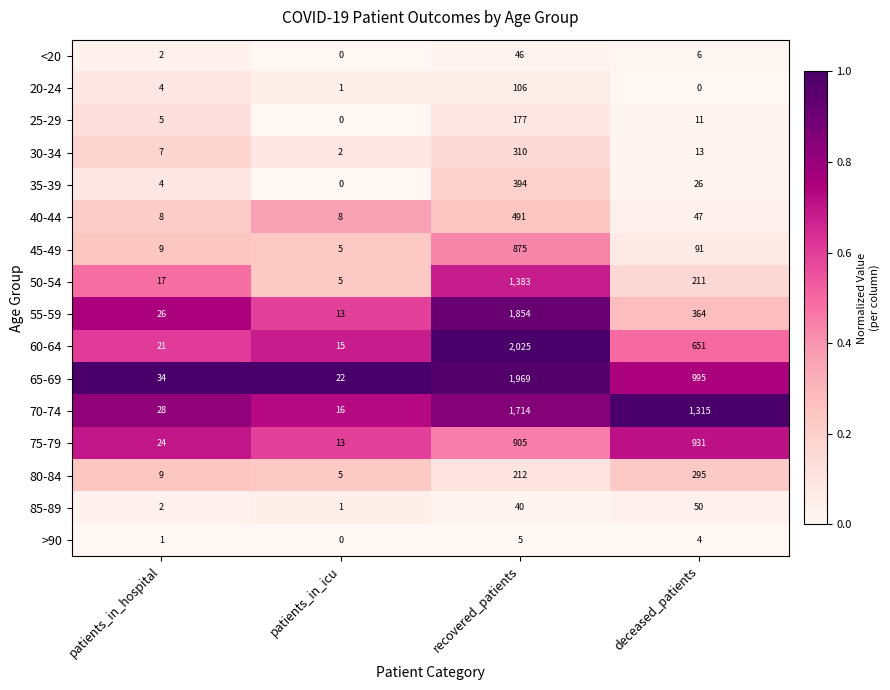

Which series has the largest total across all categories?

70-74